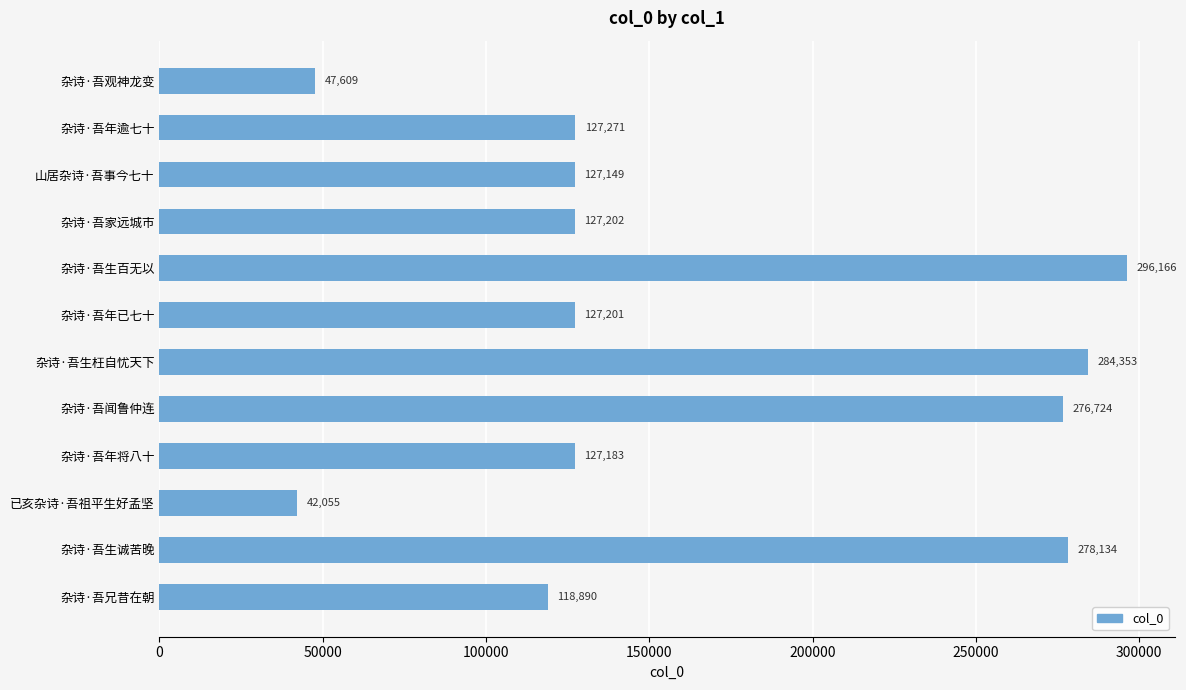

What is the sum of all values?

1979937